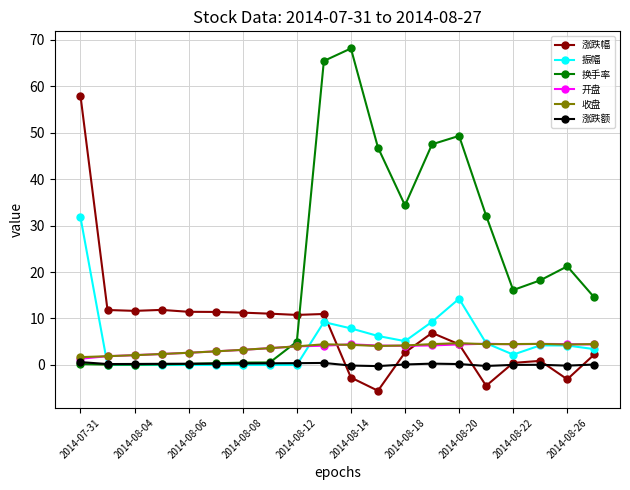

What is the lowest value of the 涨跌幅 series?

-5.5